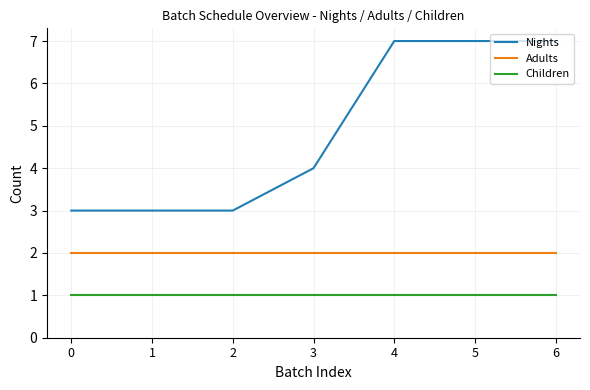

What is the total value across all series at 6?

10